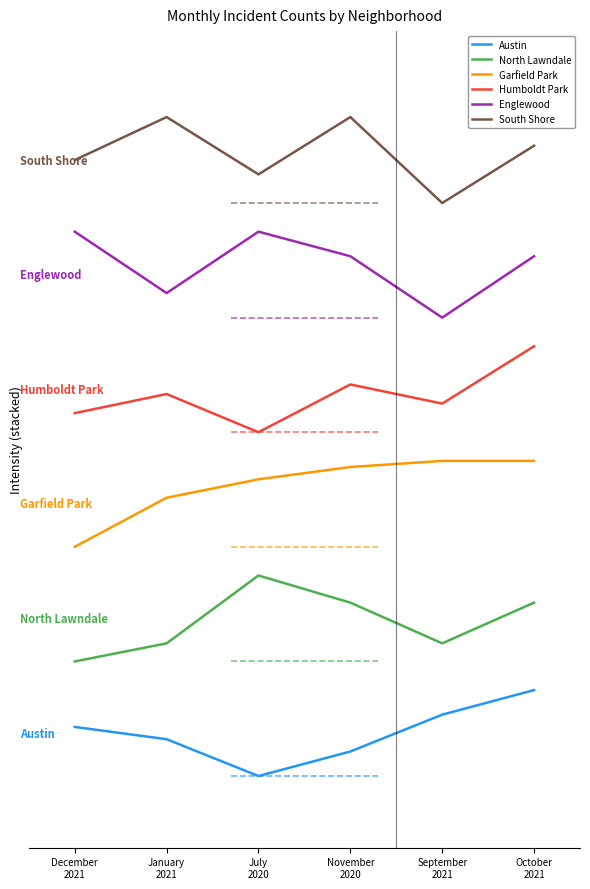

At which label does Austin first exceed 3?

December
2021